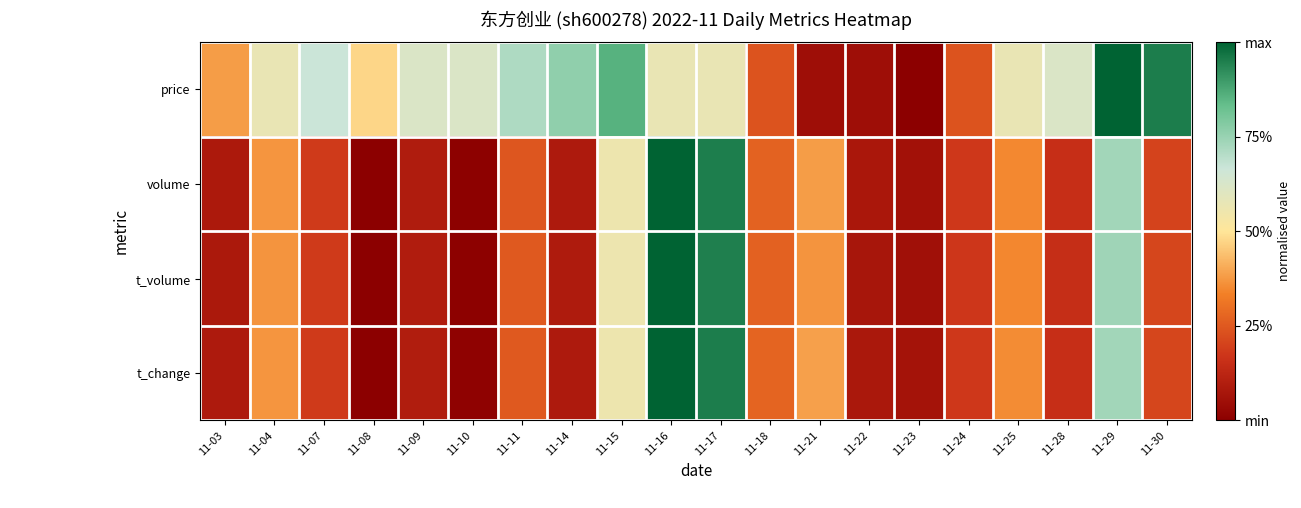

Reading left to right, list all the values displayed in this chart.

price: 11-03=0.4	11-04=0.6	11-07=0.7	11-08=0.5	11-09=0.6	11-10=0.6	11-11=0.7	11-14=0.8	11-15=0.9	11-16=0.6	11-17=0.6	11-18=0.2	11-21=0.0	11-22=0.0	11-23=0.0	11-24=0.2	11-25=0.6	11-28=0.6	11-29=1.0	11-30=1.0
volume: 11-03=0.1	11-04=0.4	11-07=0.2	11-08=0.0	11-09=0.1	11-10=0.0	11-11=0.2	11-14=0.1	11-15=0.6	11-16=1.0	11-17=1.0	11-18=0.3	11-21=0.4	11-22=0.1	11-23=0.1	11-24=0.2	11-25=0.3	11-28=0.2	11-29=0.7	11-30=0.2
t_volume: 11-03=0.1	11-04=0.4	11-07=0.2	11-08=0.0	11-09=0.1	11-10=0.0	11-11=0.3	11-14=0.1	11-15=0.6	11-16=1.0	11-17=0.9	11-18=0.3	11-21=0.4	11-22=0.1	11-23=0.1	11-24=0.2	11-25=0.3	11-28=0.2	11-29=0.7	11-30=0.2
t_change: 11-03=0.1	11-04=0.4	11-07=0.2	11-08=0.0	11-09=0.1	11-10=0.0	11-11=0.2	11-14=0.1	11-15=0.6	11-16=1.0	11-17=1.0	11-18=0.3	11-21=0.4	11-22=0.1	11-23=0.1	11-24=0.2	11-25=0.4	11-28=0.2	11-29=0.7	11-30=0.2